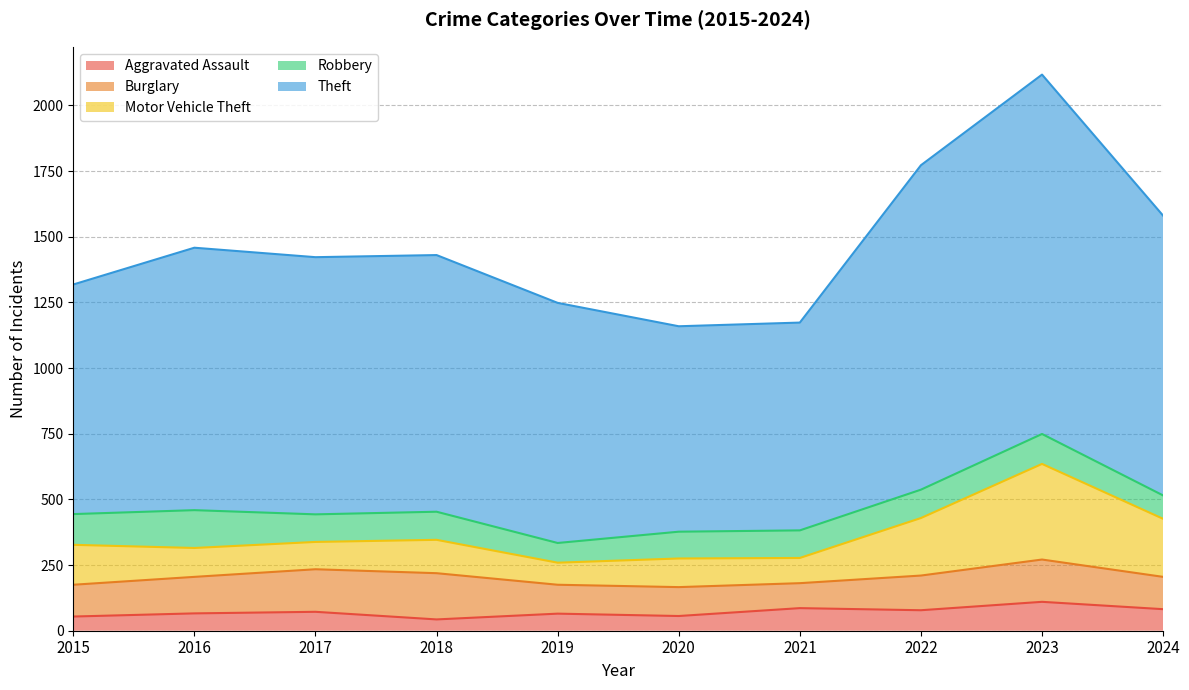

Which category has the highest value in the Robbery series?

2016